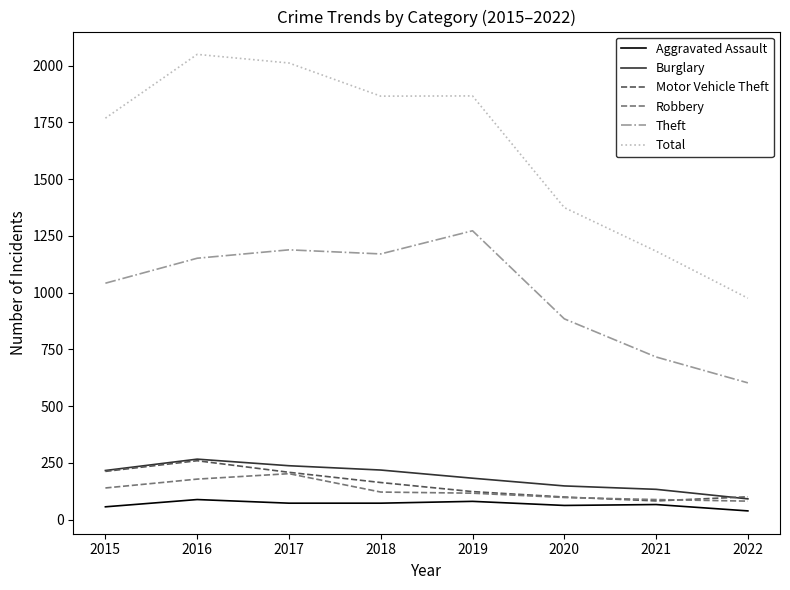

Which series has the largest total across all categories?

Total